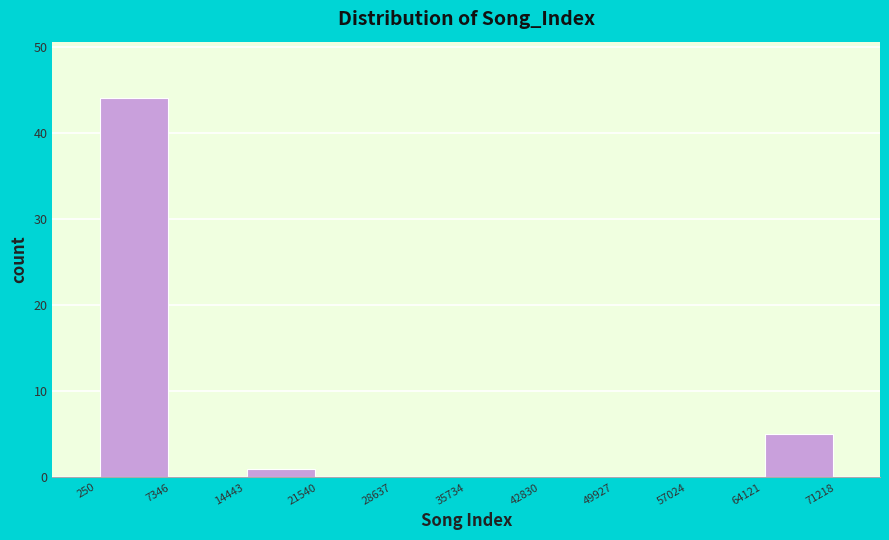

What is the height of the bar covering 64121 to 71218 on the x-axis? The values are not printed on the chart, so give them approximately, as read against the axis.

5